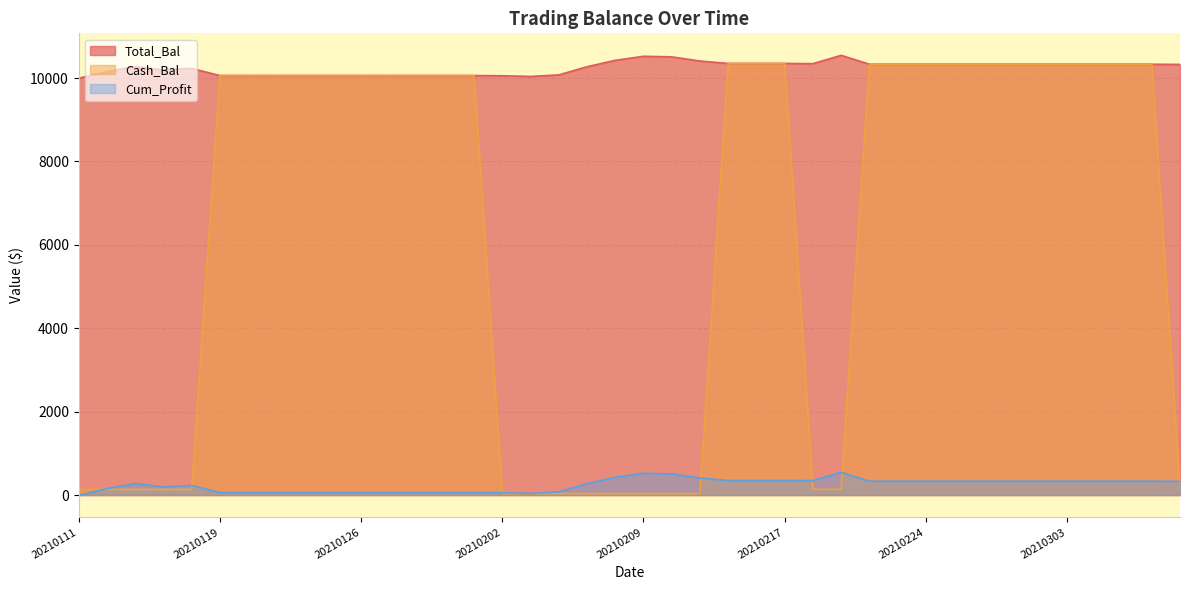

What is the value of the Total_Bal point at the 8th from the left?

10060.3